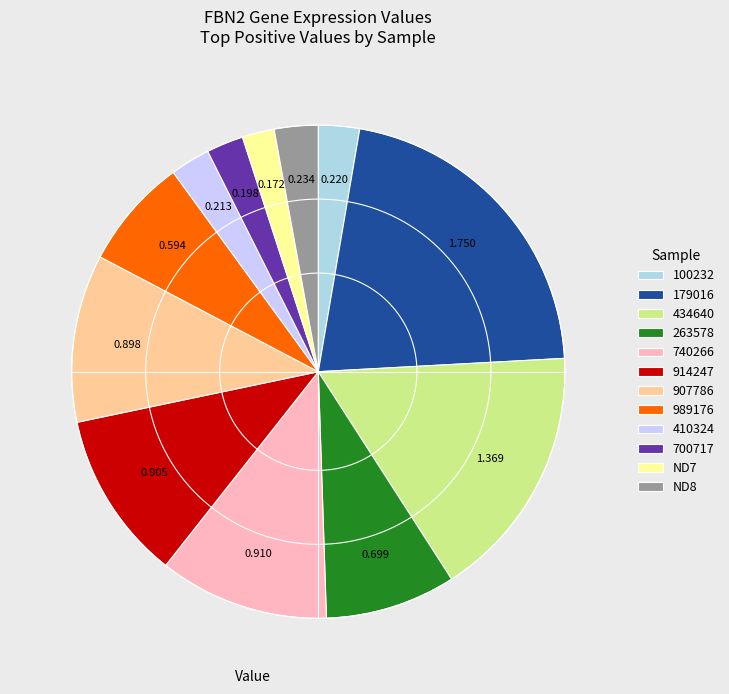

To the nearest percent, what is the average slice percentage?

8%